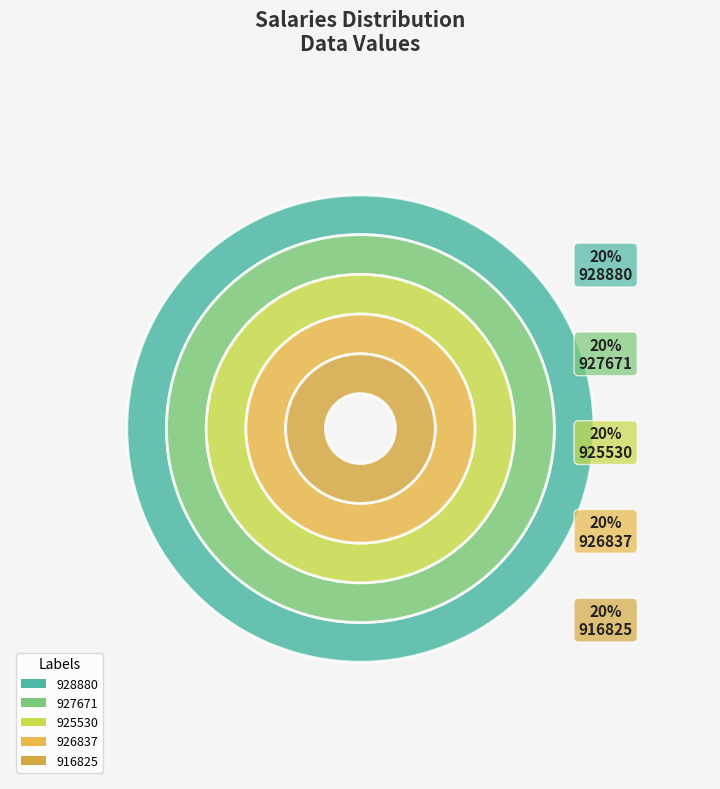

Count the number of slices in the pie.

5